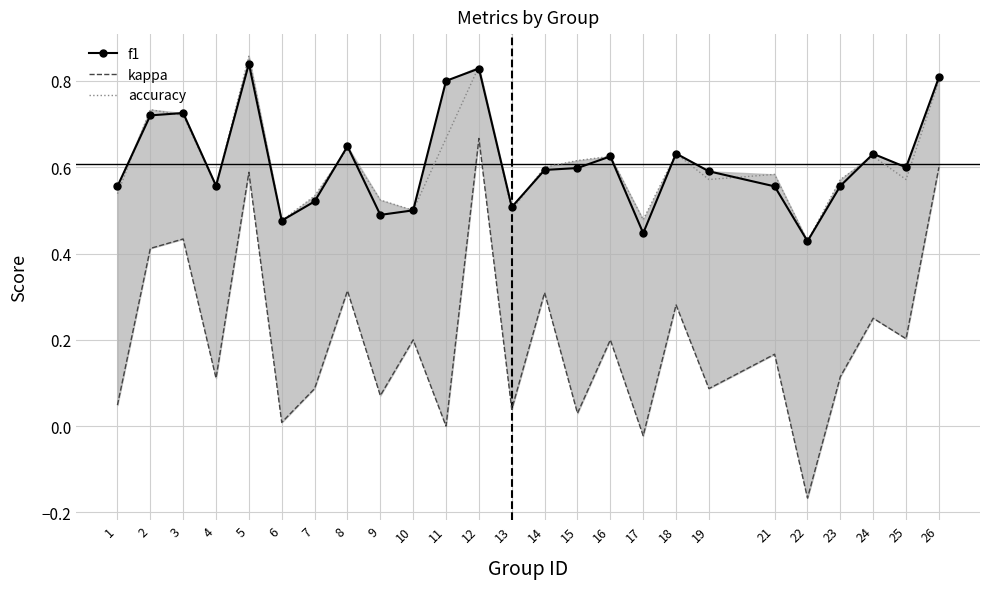

How many values in kappa are above zero?

22